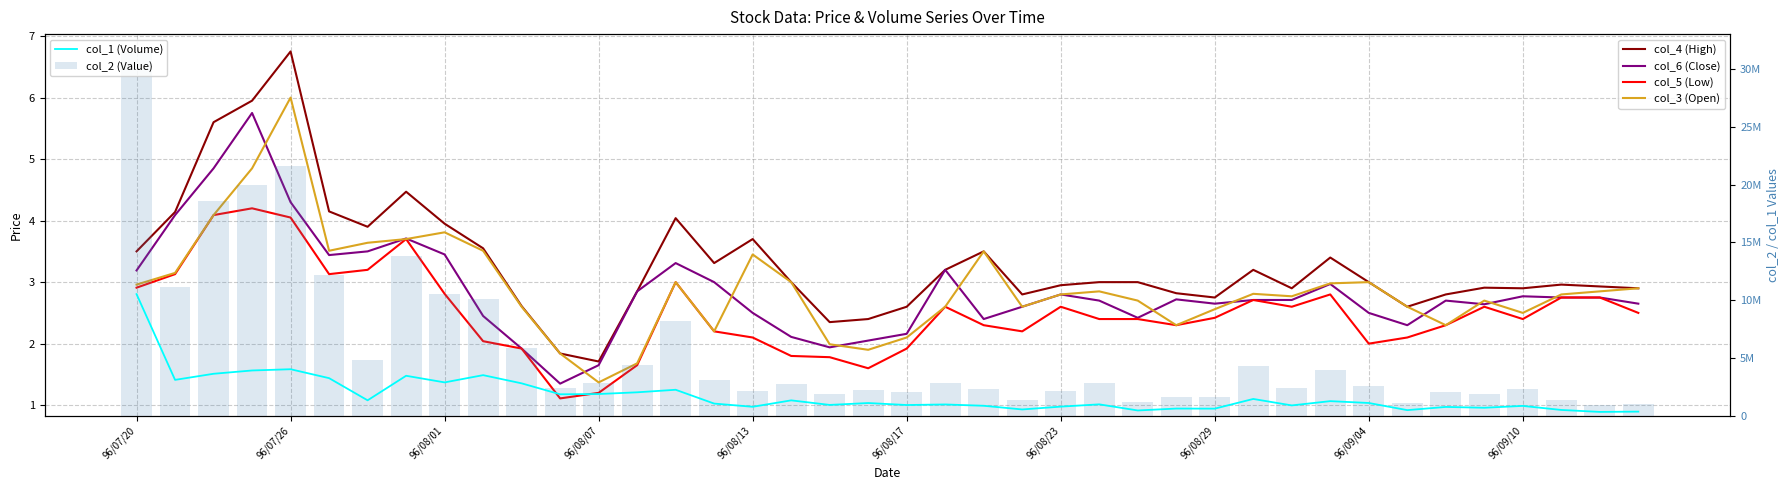

Is the value of col_2 (Value) at 28 greater than the value of col_4 (High) at 17?

Yes